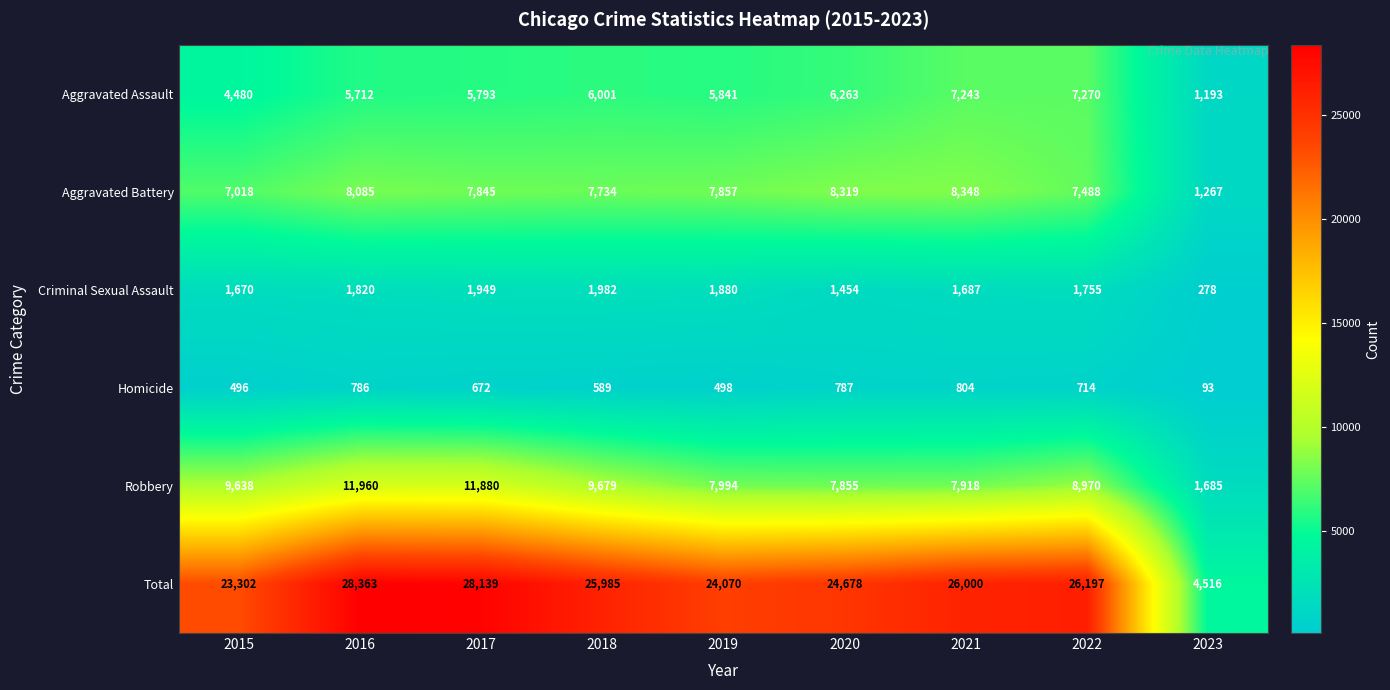

At which category is the sum across all series the highest?

2016